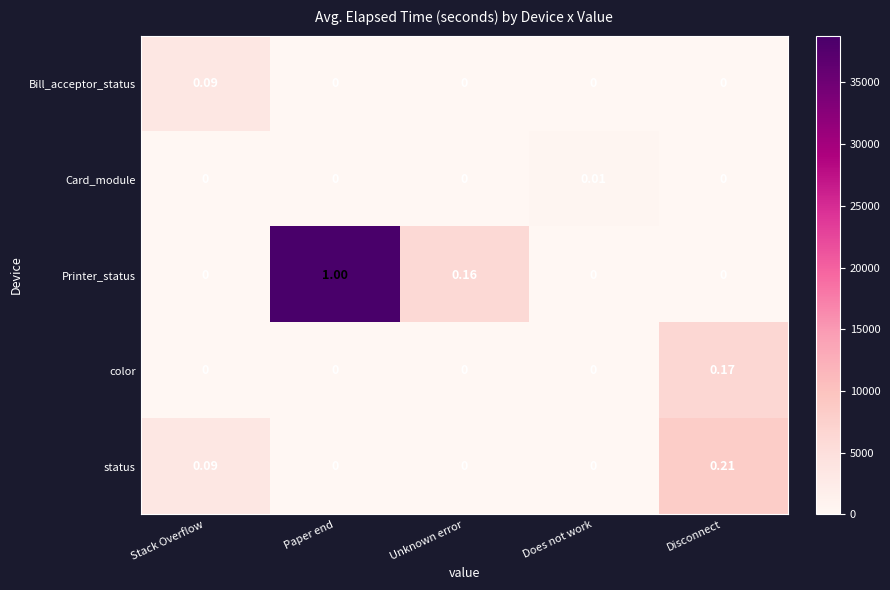

How many positive values does the Bill_acceptor_status series have?

1